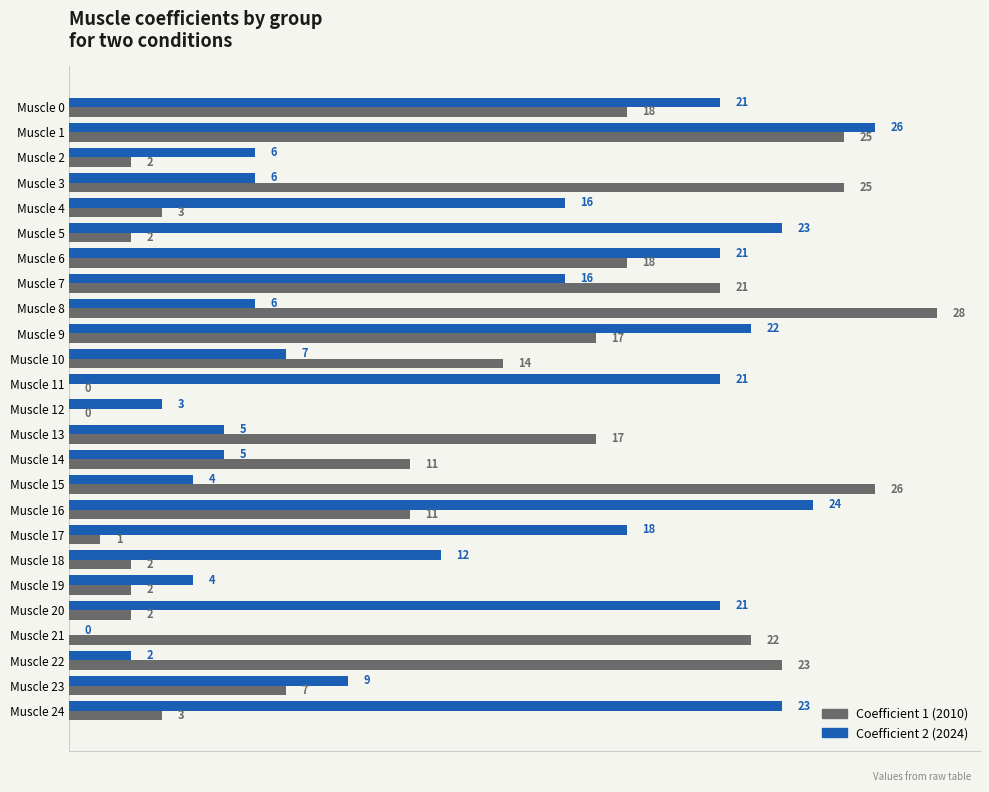

What is the total value across all series at Muscle 21?

22